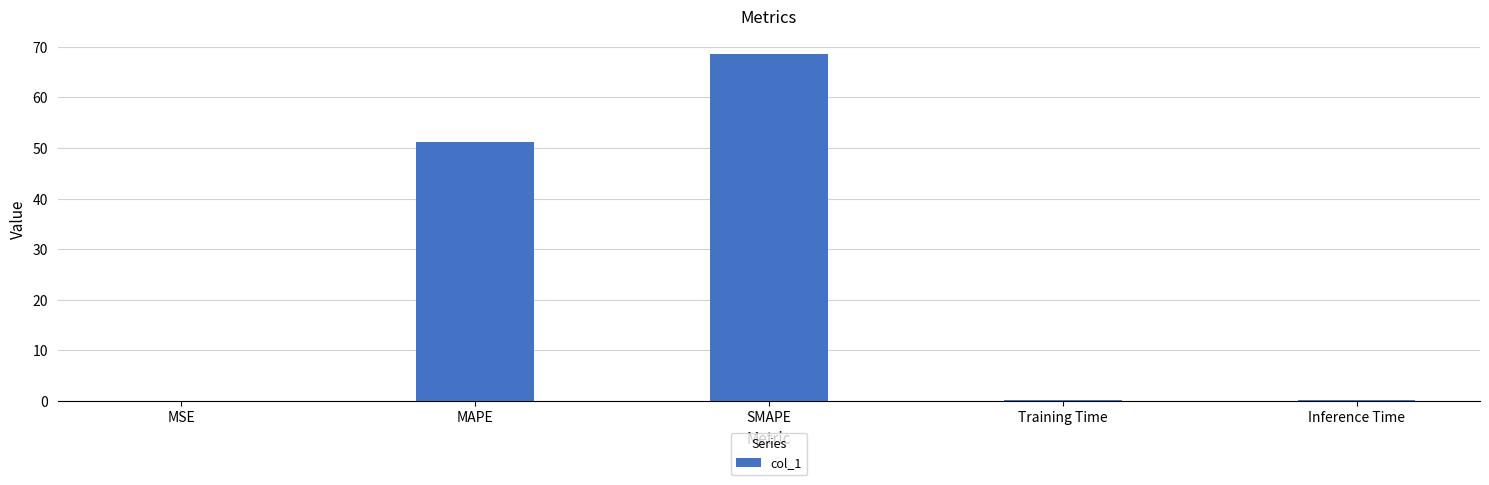

What is the greatest value displayed?

68.6